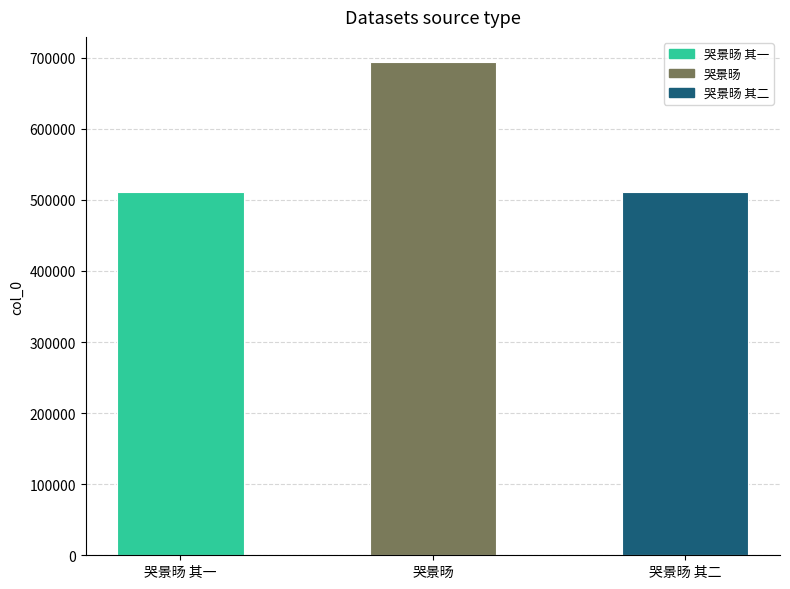

What is the label of the 1st bar from the right?

哭景旸 其二